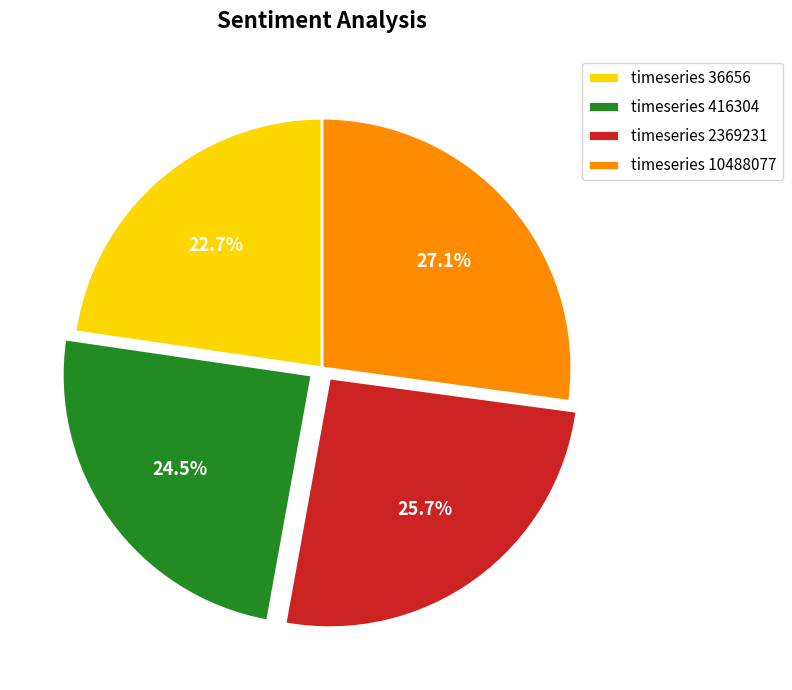

Which slice is the smallest?

timeseries 36656